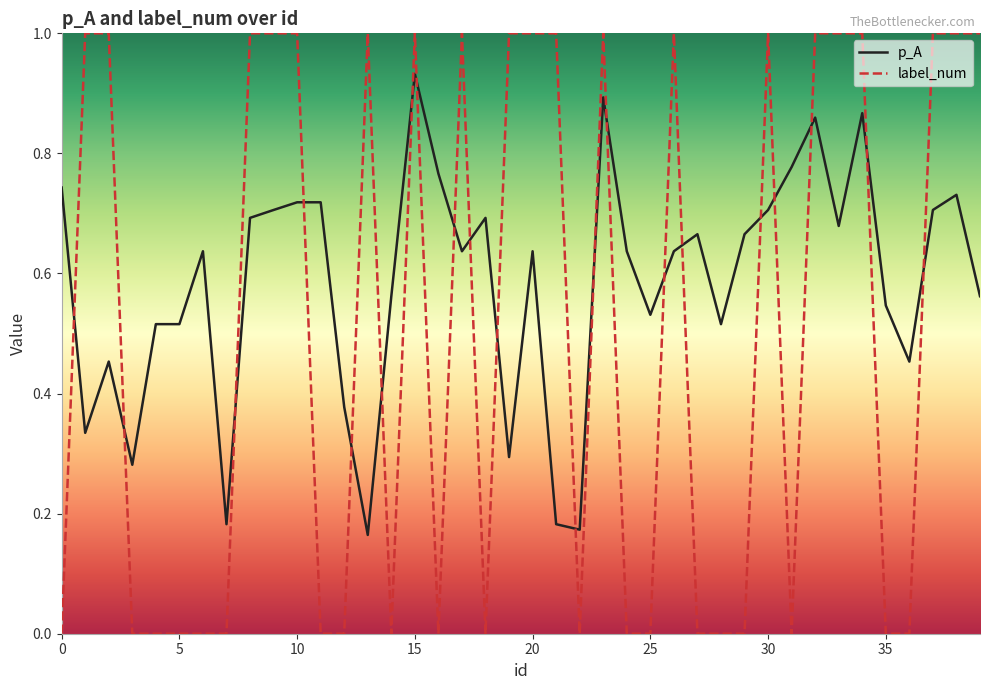

After their last crossing, which series has the higher values: p_A or label_num?

label_num